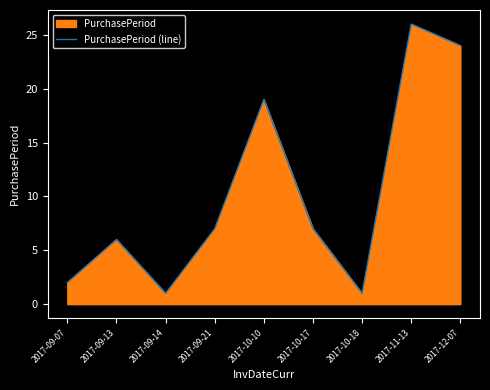

Reading left to right, transcribe all the data shown in this chart.

2017-09-07=2	2017-09-13=6	2017-09-14=1	2017-09-21=7	2017-10-10=19	2017-10-17=7	2017-10-18=1	2017-11-13=26	2017-12-07=24